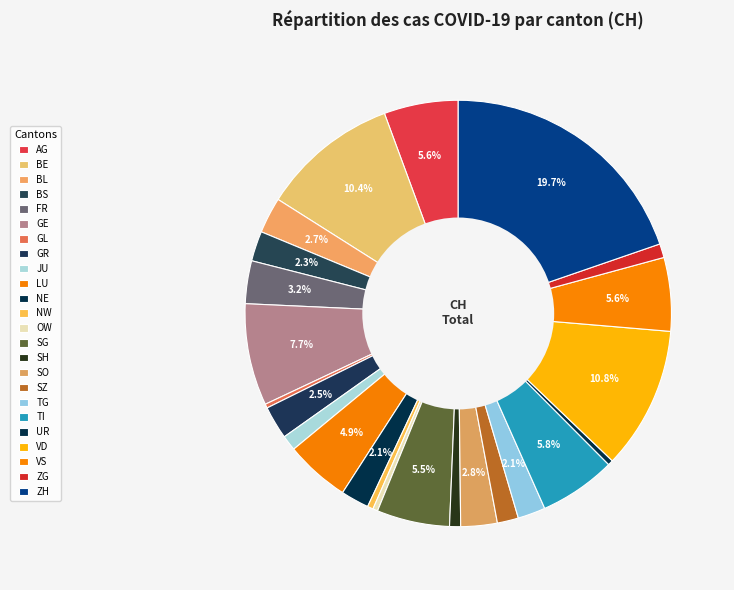

How many slices are in this pie chart?

24